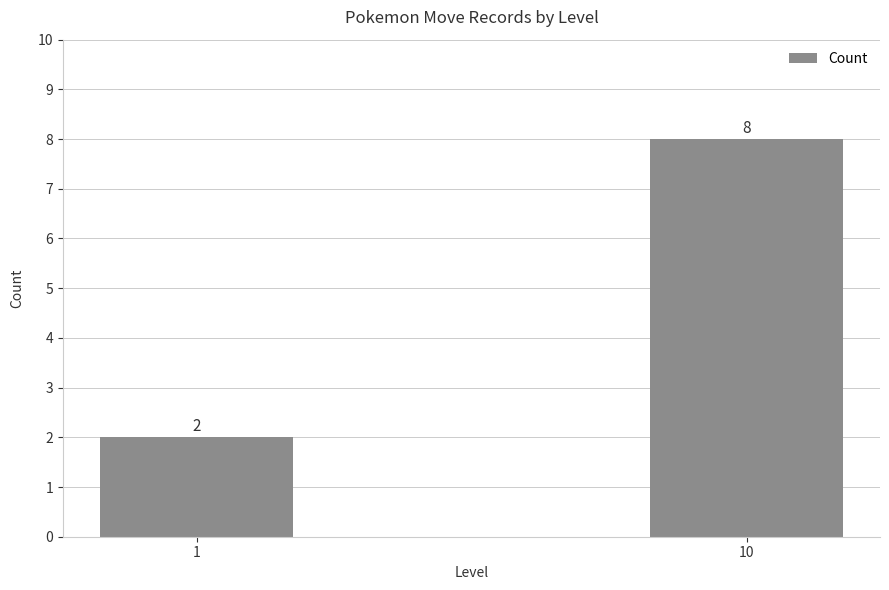

Reading left to right, what are all the values shown in this chart?

1=2	10=8